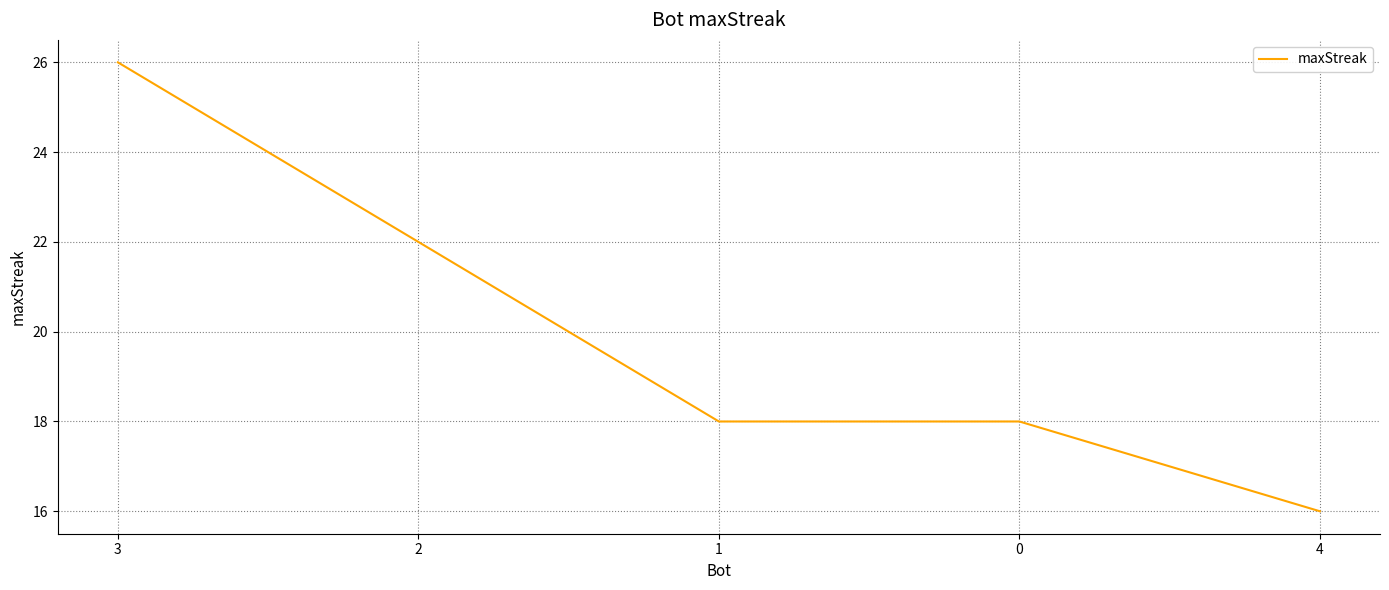

What is the change in value from 2 to 0?

-4